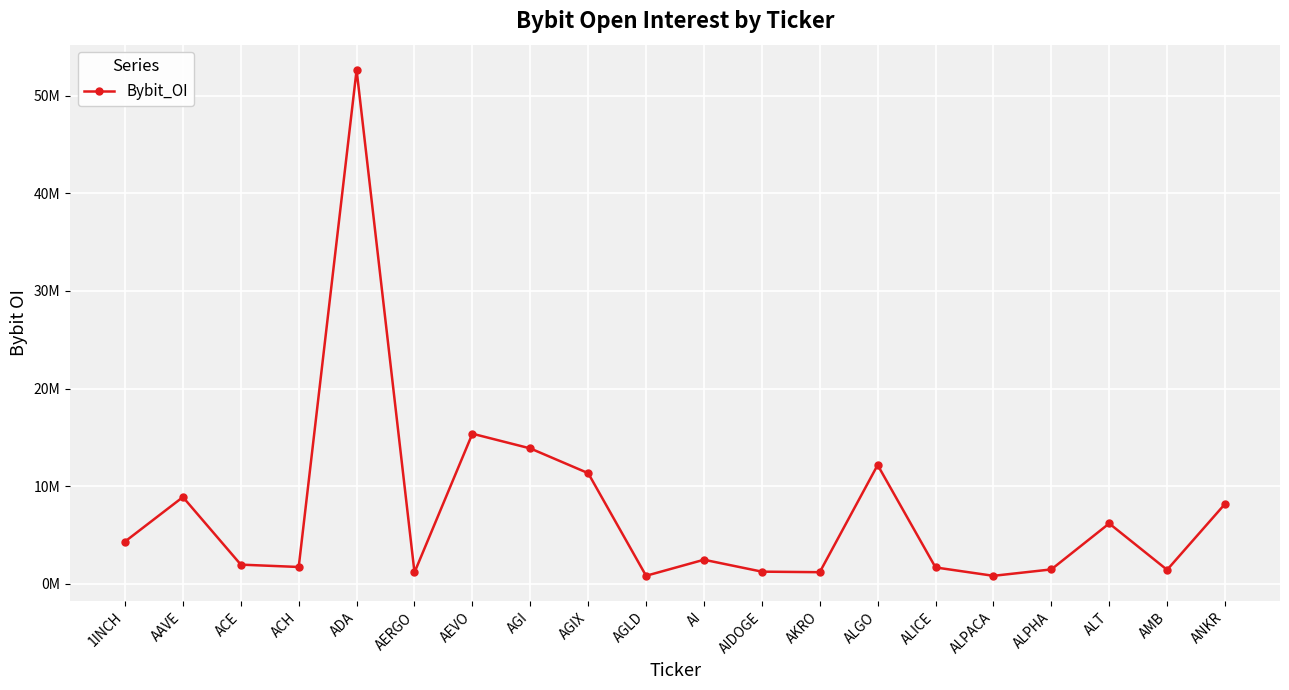

What is the label of the 17th point from the right?

ACH